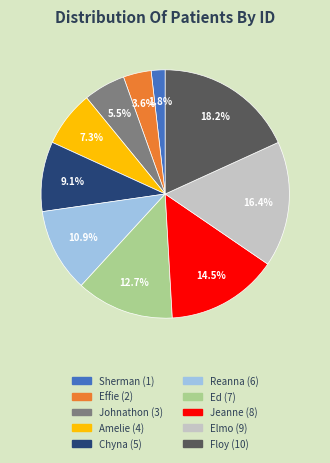

Rank the categories by value from lowest to highest.

Sherman, Effie, Johnathon, Amelie, Chyna, Reanna, Ed, Jeanne, Elmo, Floy